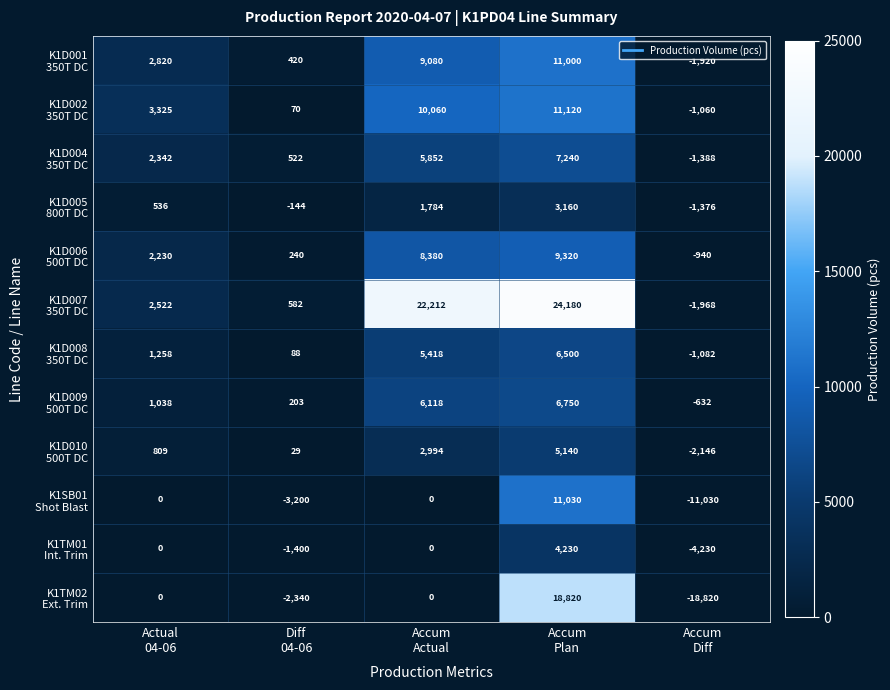

What is the maximum value shown in the chart?

24180